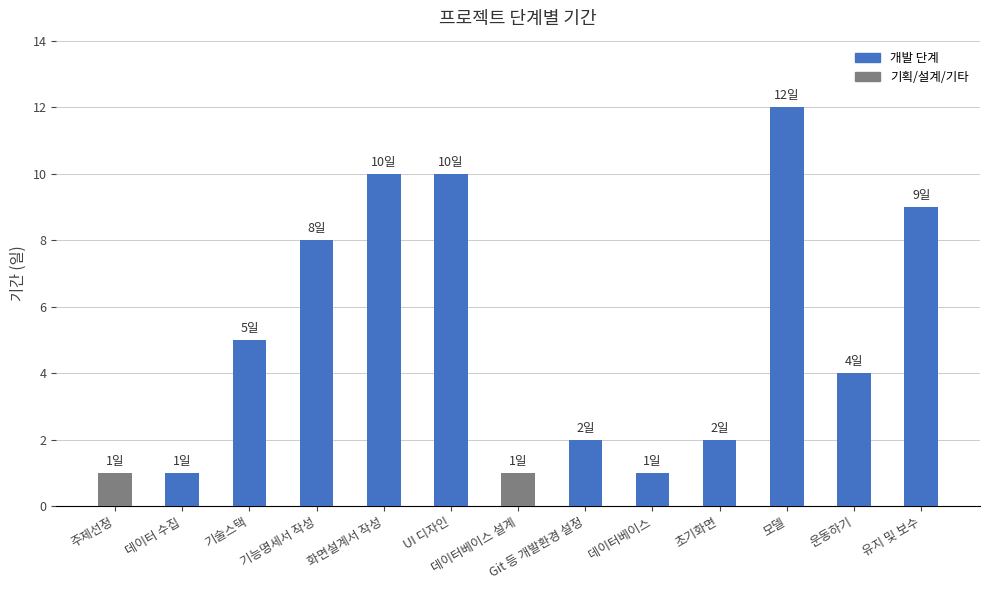

What is the difference between the maximum and second lowest values?

11